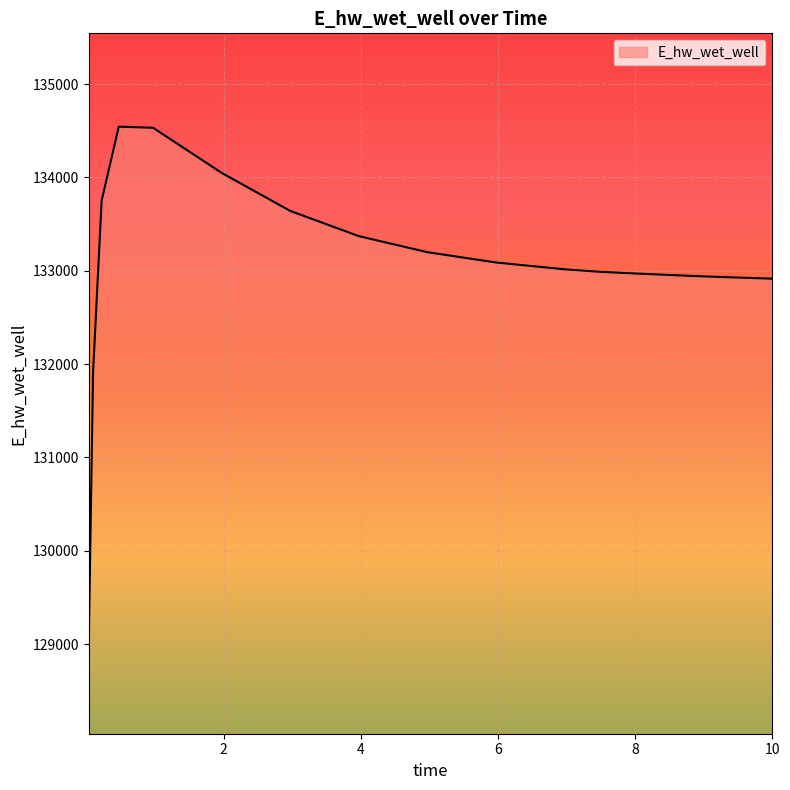

What is the smallest value displayed?

129038.9